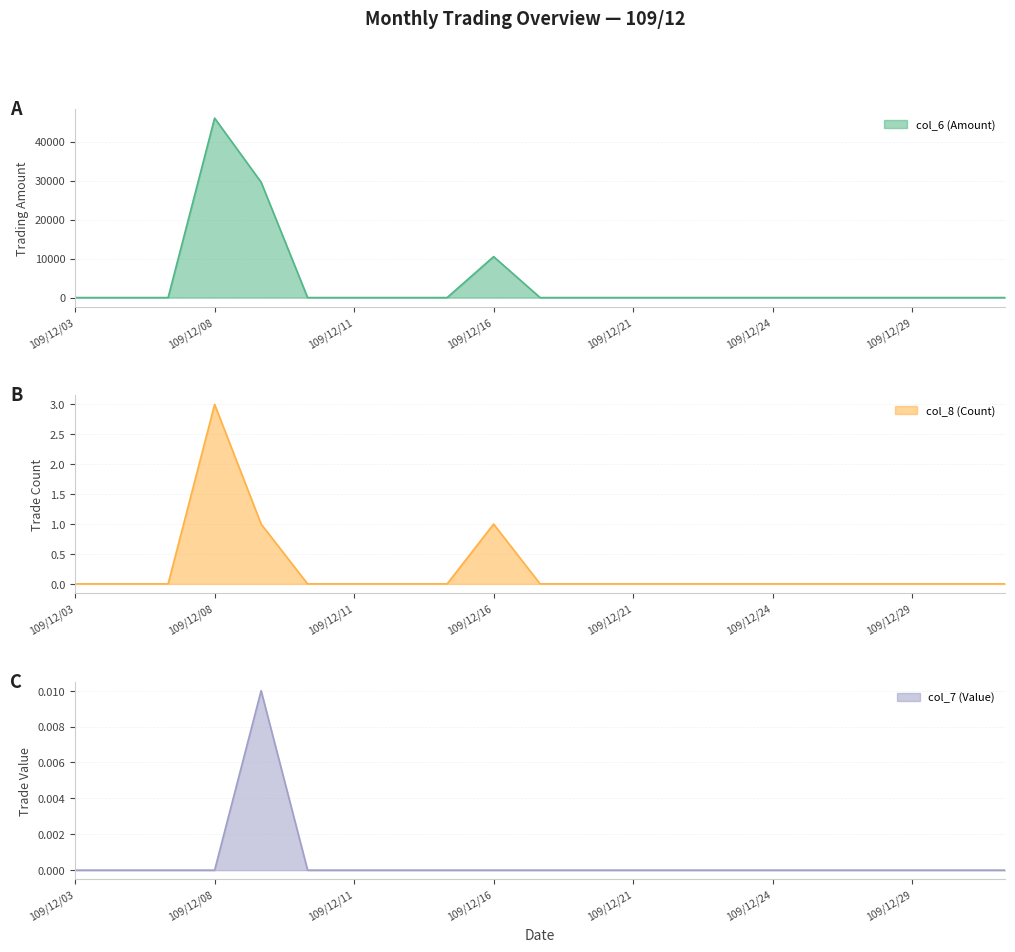

Is it true that col_6 equals 30892.5 at 109/12/18?

False